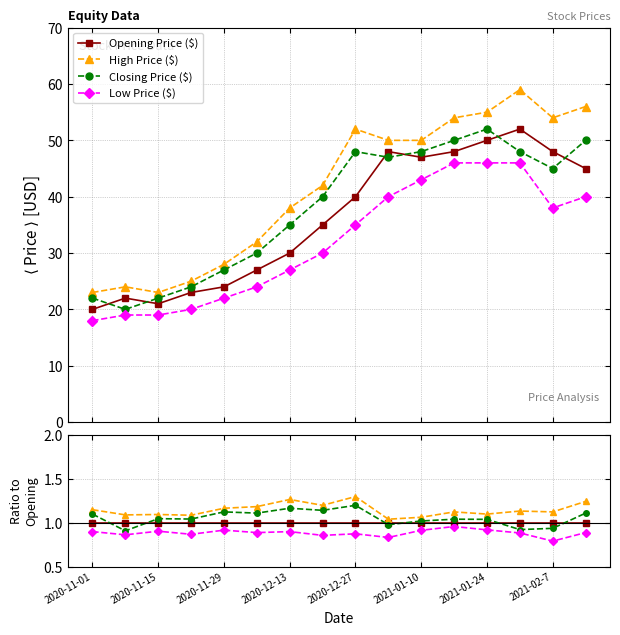

Reading left to right, transcribe all the data shown in this chart.

Opening Price ($): 1.0	1.0	1.0	1.0	1.0	1.0	1.0	1.0	1.0	1.0	1.0	1.0	1.0	1.0	1.0	1.0
High Price ($): 1.1	1.1	1.1	1.1	1.2	1.2	1.3	1.2	1.3	1.0	1.1	1.1	1.1	1.1	1.1	1.2
Closing Price ($): 1.1	0.9	1.0	1.0	1.1	1.1	1.2	1.1	1.2	1.0	1.0	1.0	1.0	0.9	0.9	1.1
Low Price ($): 0.9	0.9	0.9	0.9	0.9	0.9	0.9	0.9	0.9	0.8	0.9	1.0	0.9	0.9	0.8	0.9